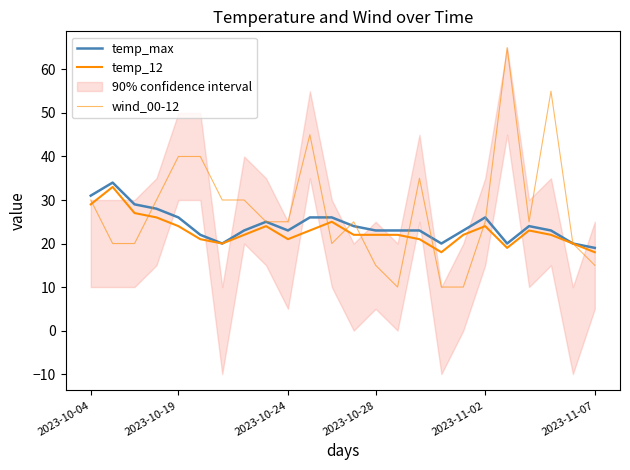

The temp_12 series shows 18 at 16. True or false?

True